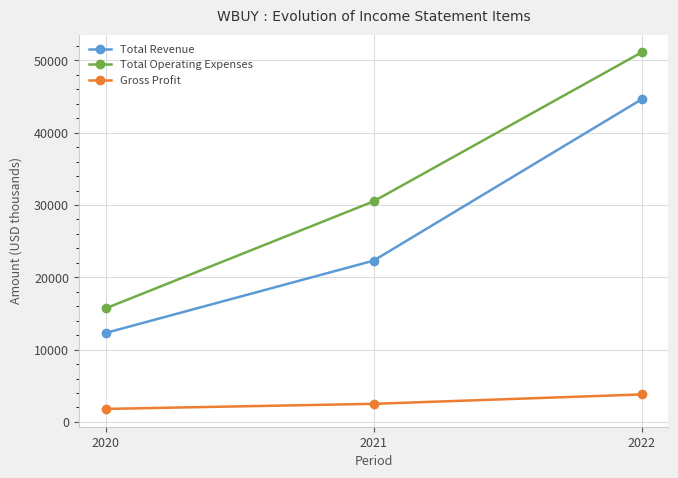

The value of Gross Profit at 2021 is 2500. True or false?

True